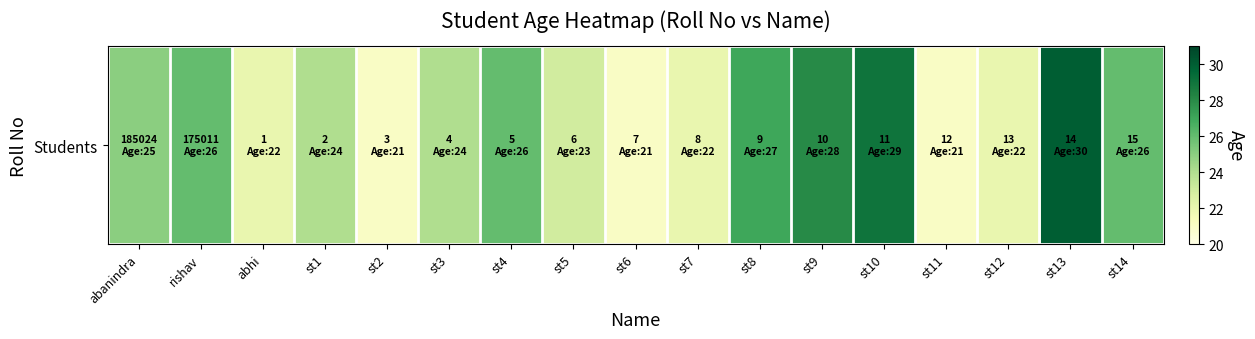

What is the change in value from st10 to st11?

-8